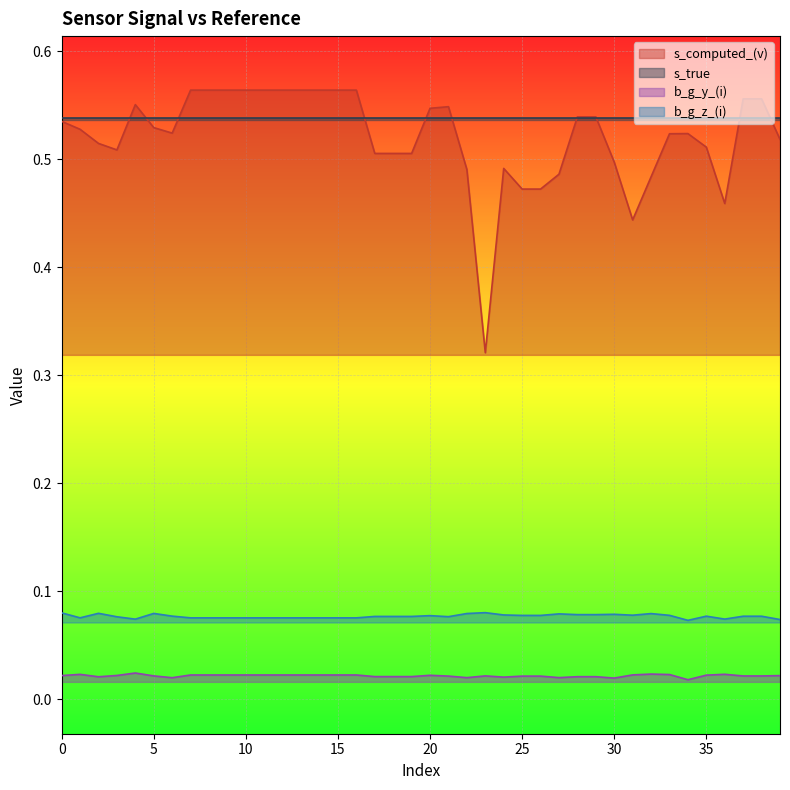

True or false: b_g_z_(i) and s_computed_(v) intersect in this chart.

False